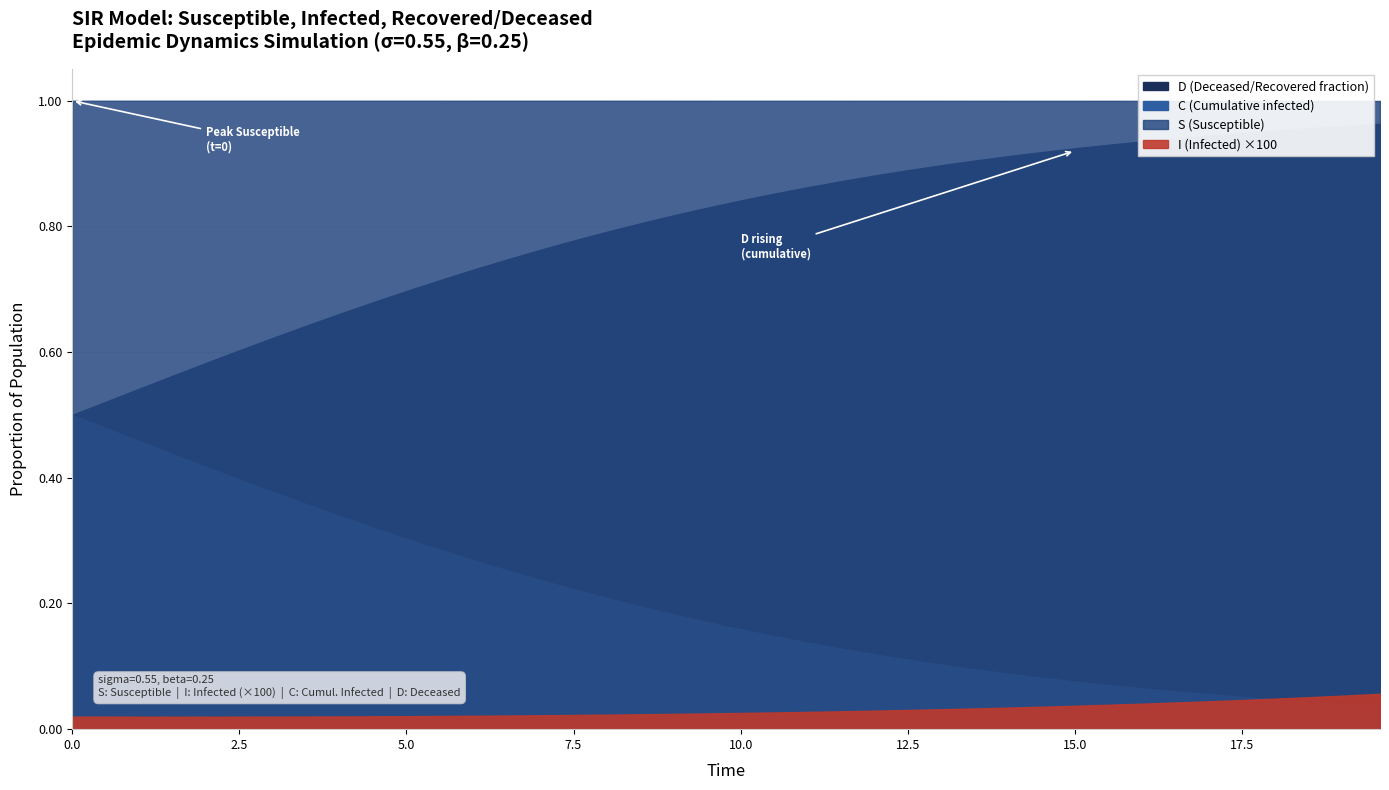

What is the value of the C point at the 21st from the left?

0.2